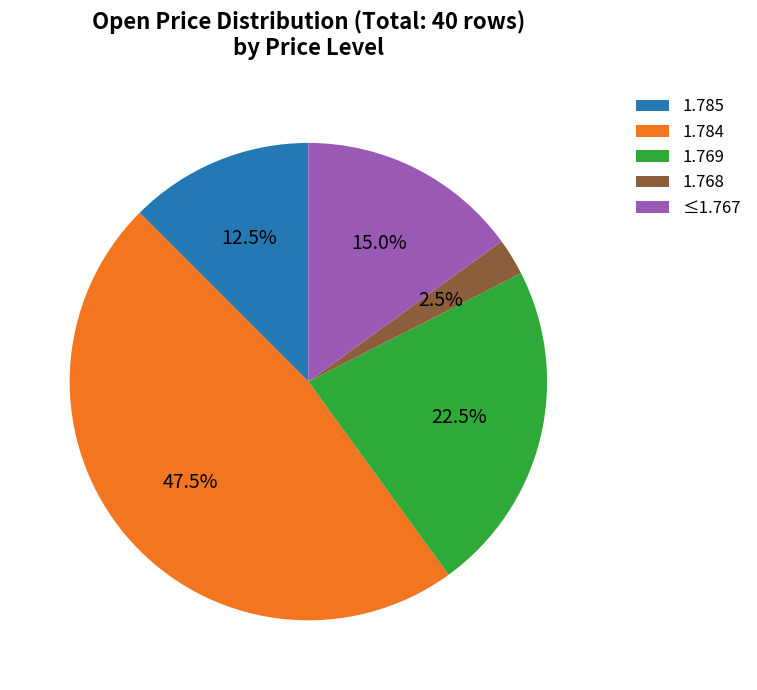

Does any single category account for the majority?

No